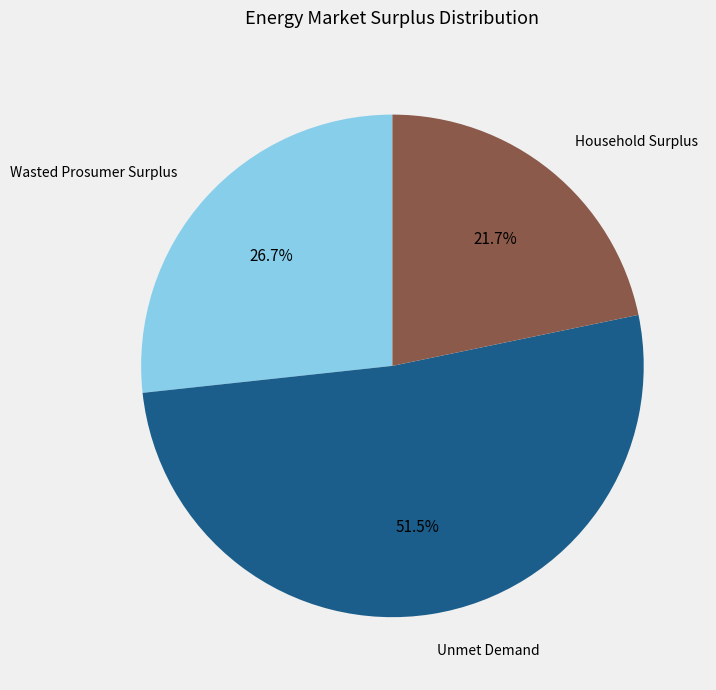

What is the ratio of the value at Household Surplus to the value at Unmet Demand?

0.4